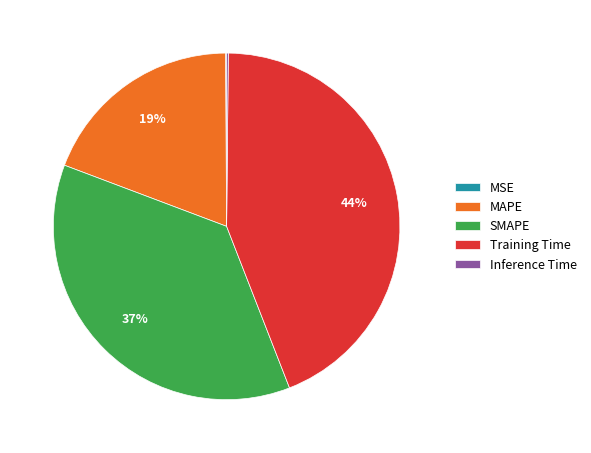

Is it true that SMAPE is 37% of the pie?

True